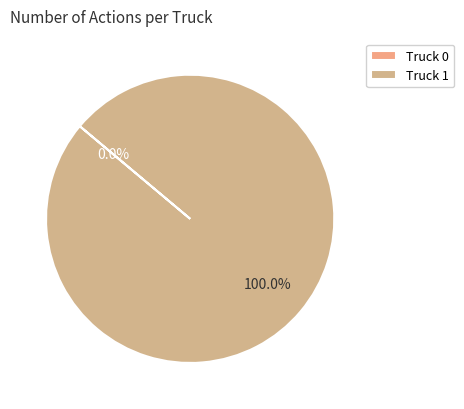

What is the change in value from Truck 0 to Truck 1?

+2